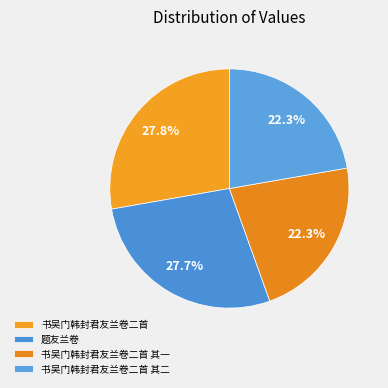

Is there a majority slice in this chart?

No